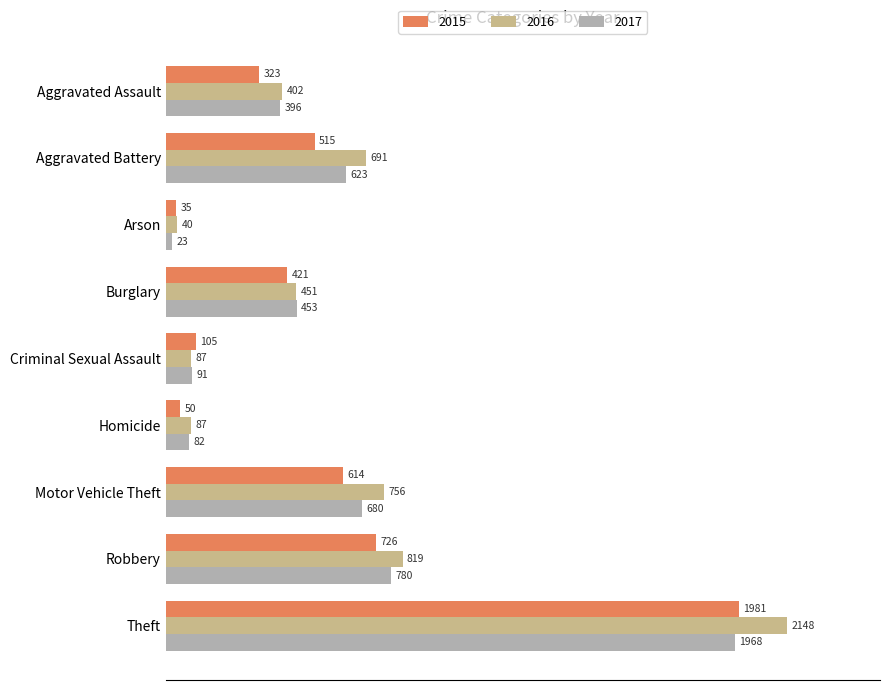

At Burglary, list the series in order from largest to smallest.

2017, 2016, 2015